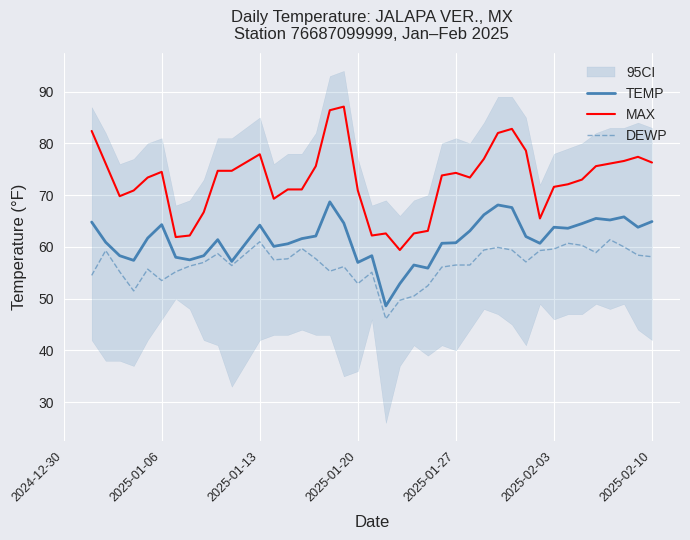

True or false: TEMP and MAX intersect in this chart.

False